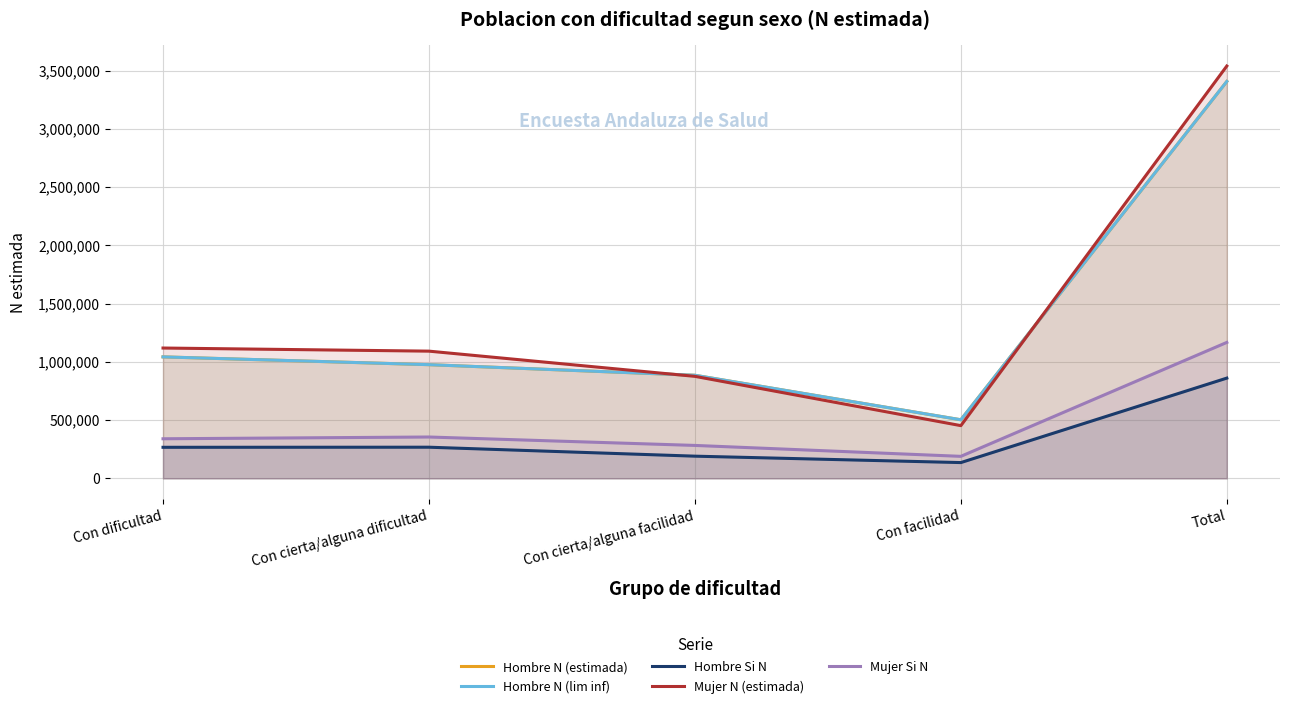

Which series has the largest total across all categories?

Mujer N (estimada)